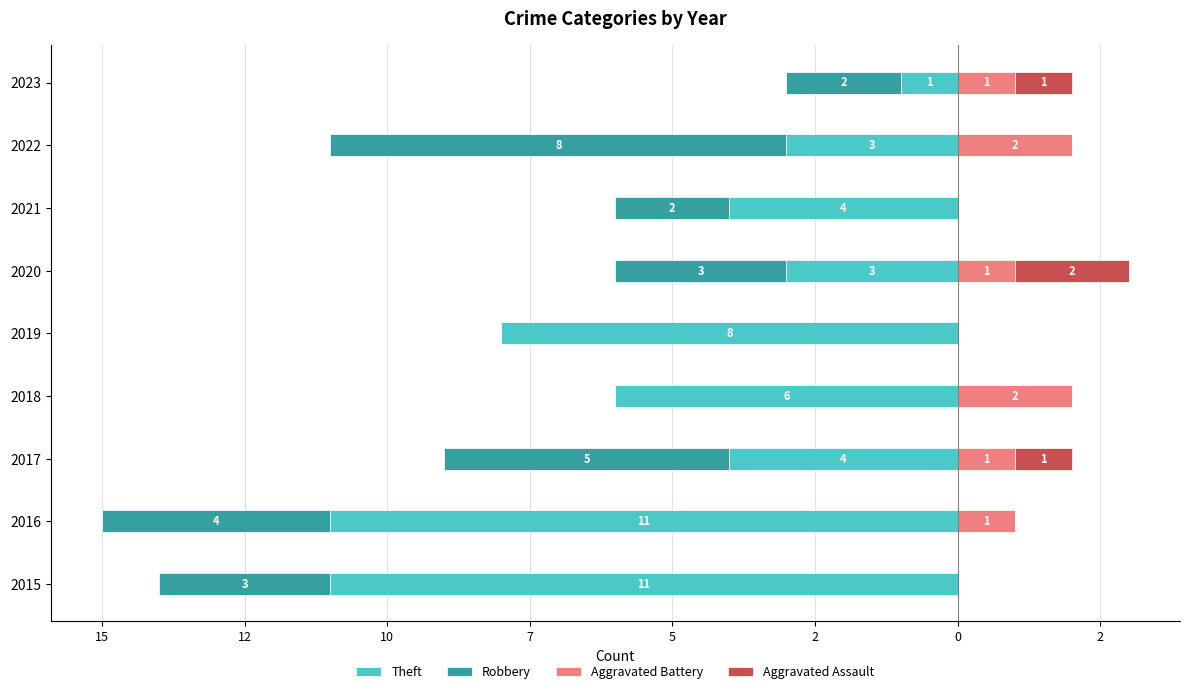

Between 2016 and 2017, which series saw the biggest shift?

Theft